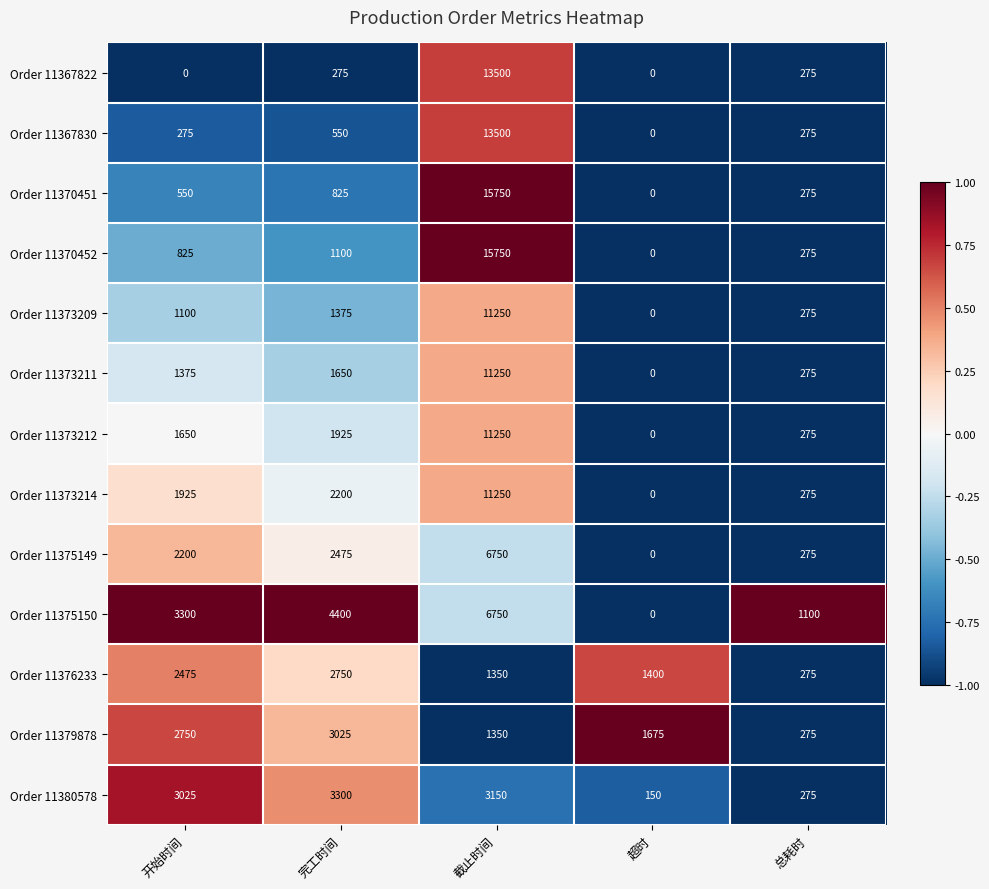

What value does the Order 11380578 series have at 截止时间?

3150